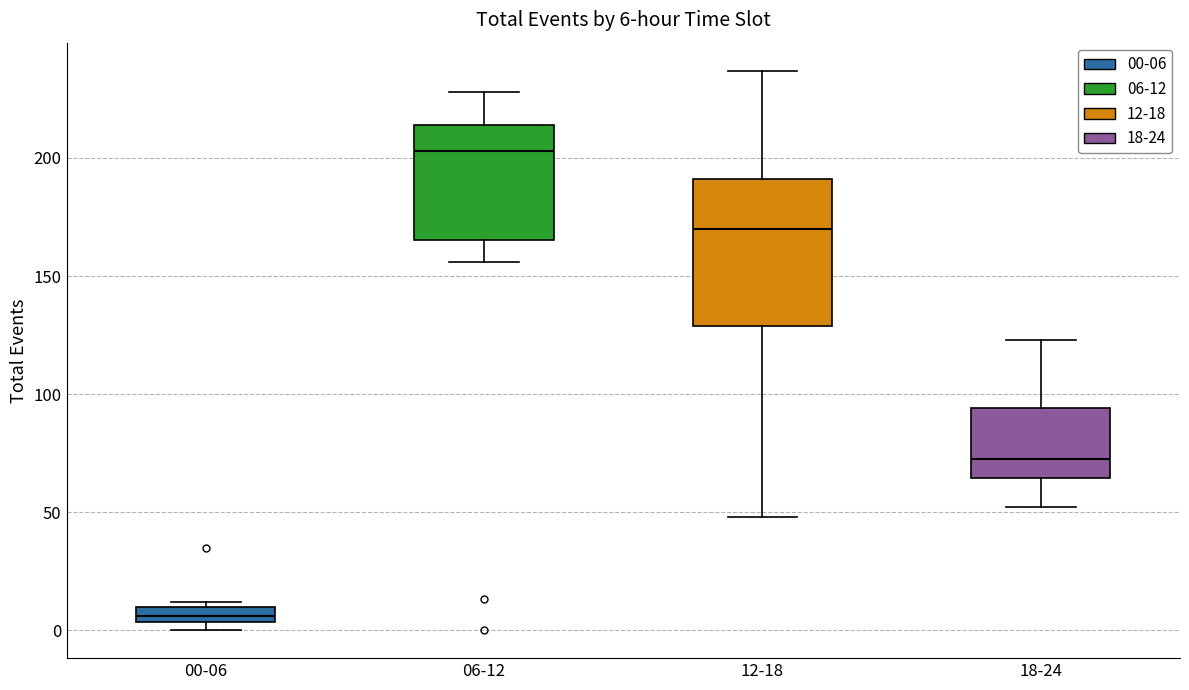

Which box has the lowest median line?

00-06